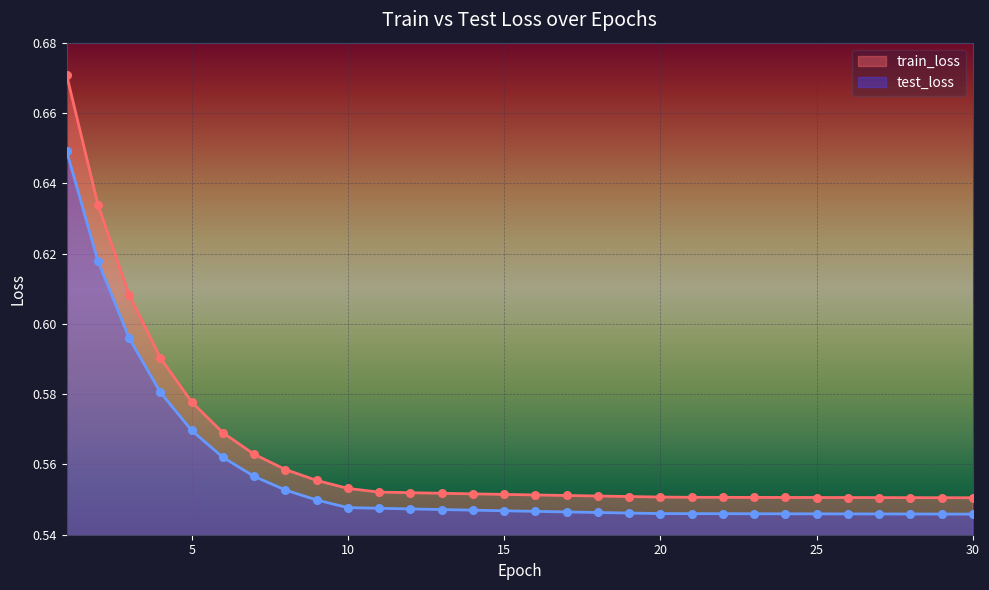

Is the value of test_loss at 15 greater than the value of train_loss at 2?

No